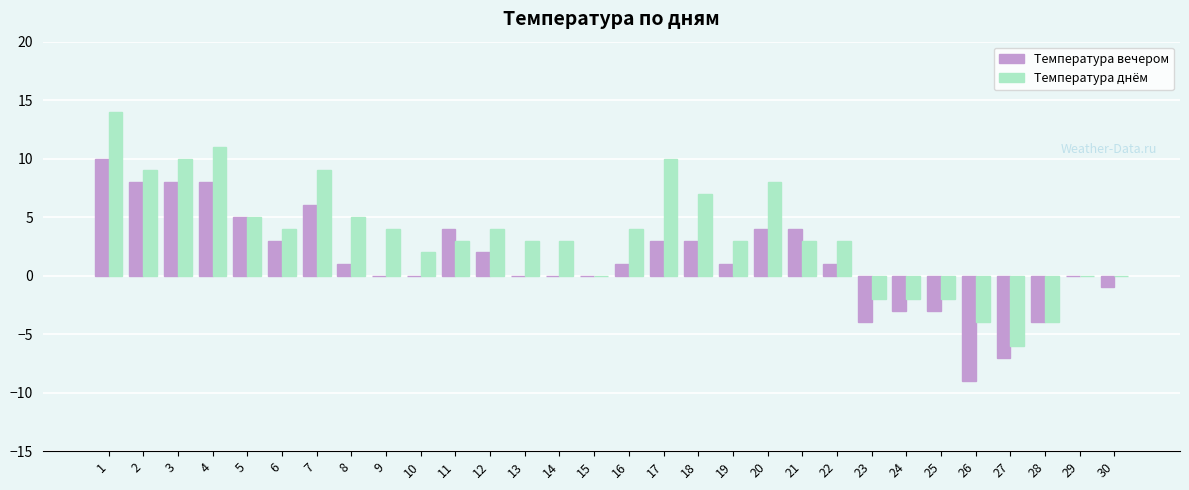

What is the spread (max minus min) of values at 22?

2